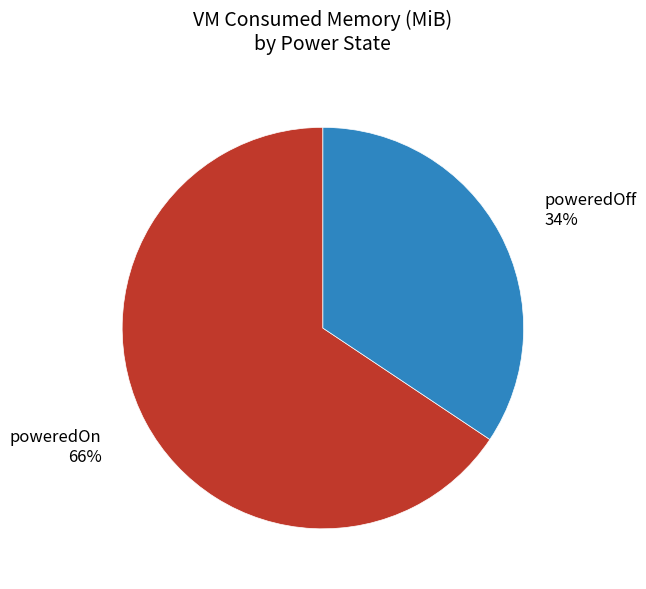

Is it true that poweredOff is 34% of the pie?

True